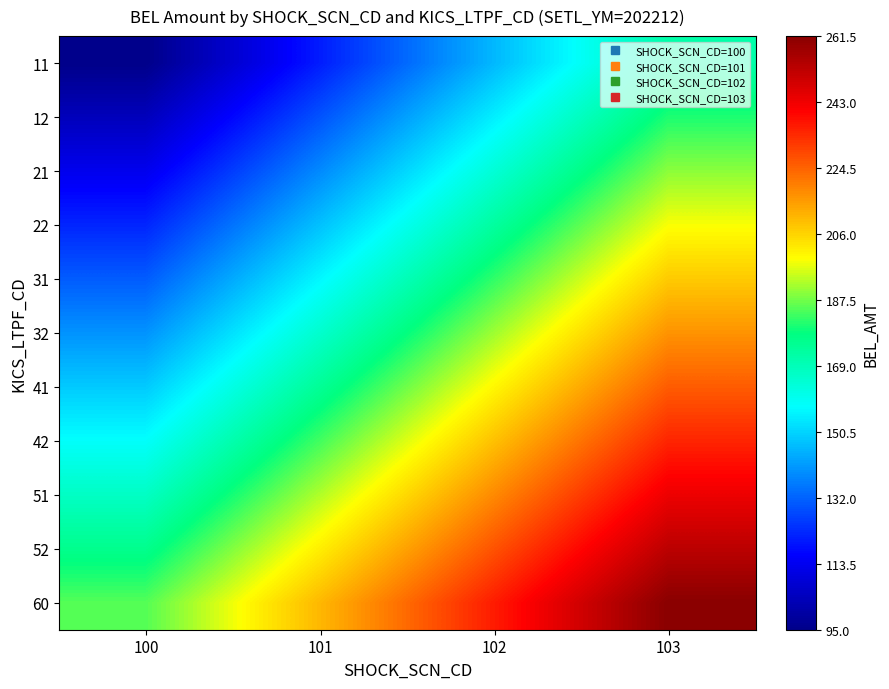

What is the total value across all series at 100?

1540.0